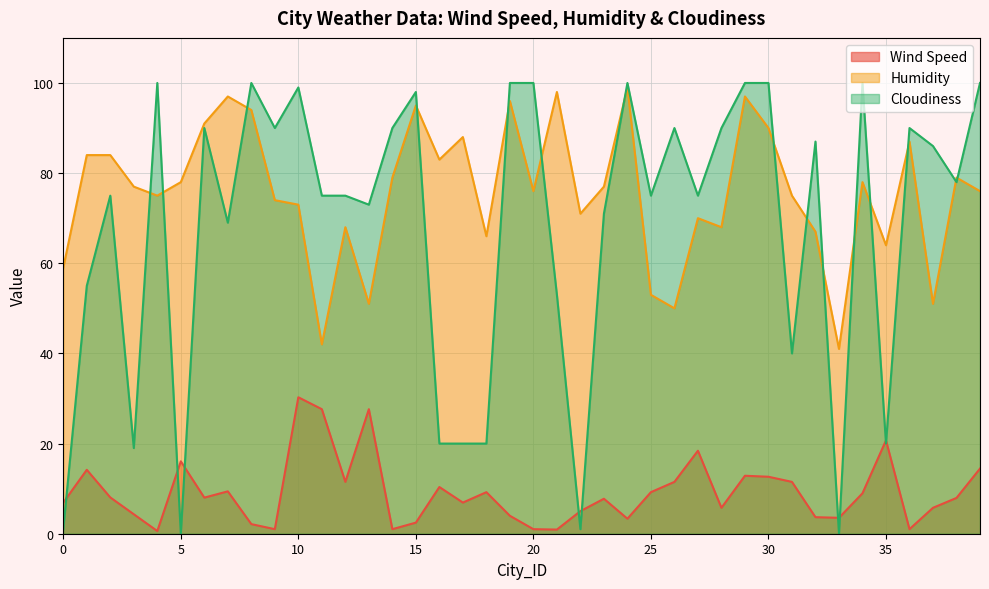

The Wind Speed series shows 0.5 at 36. True or false?

False